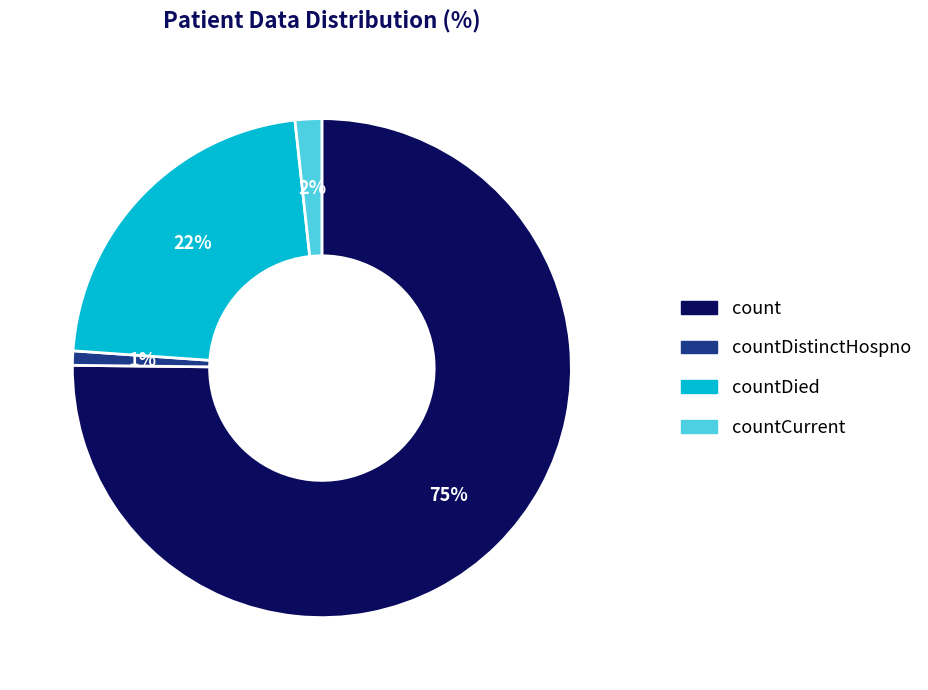

To the nearest percent, what is the average slice percentage?

25%